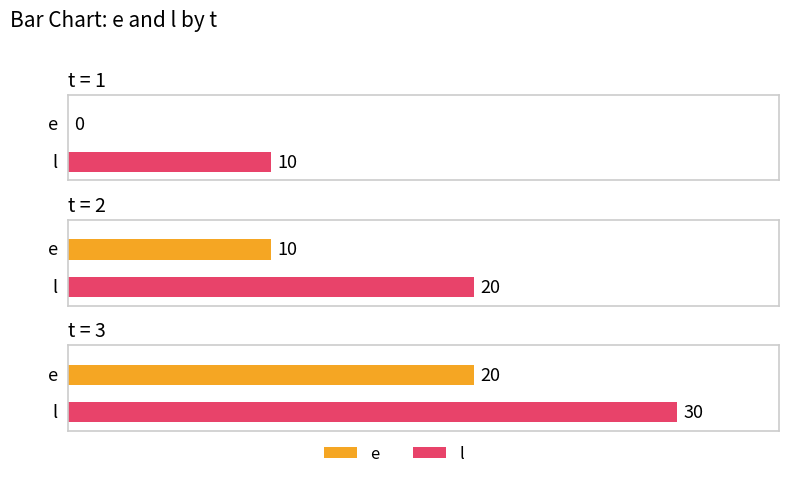

What is the sum of the l values at 3 and 1?

40